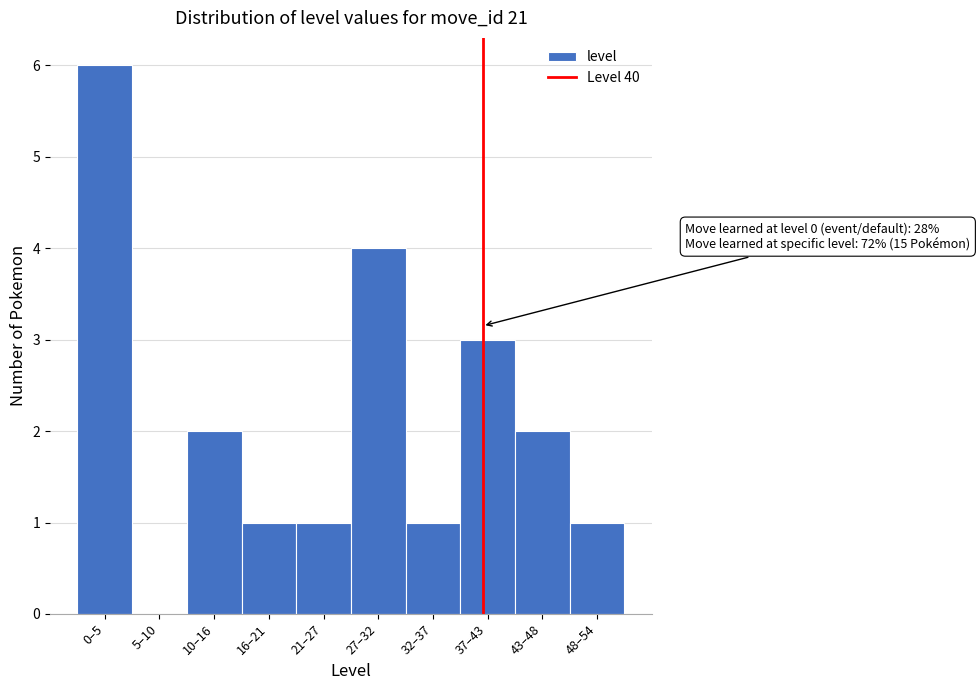

Reading right to left, transcribe all the data shown in this chart.

48–54=1	43–48=2	37–43=3	32–37=1	27–32=4	21–27=1	16–21=1	10–16=2	5–10=0	0–5=6